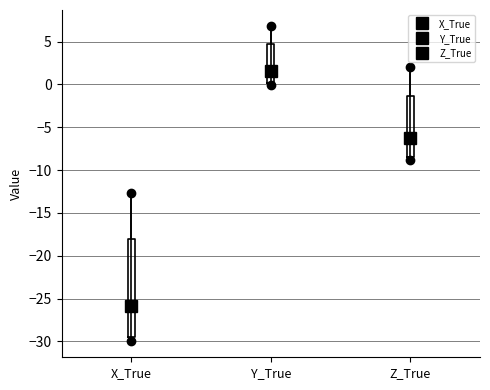

Which box's median line is the highest?

Y_True